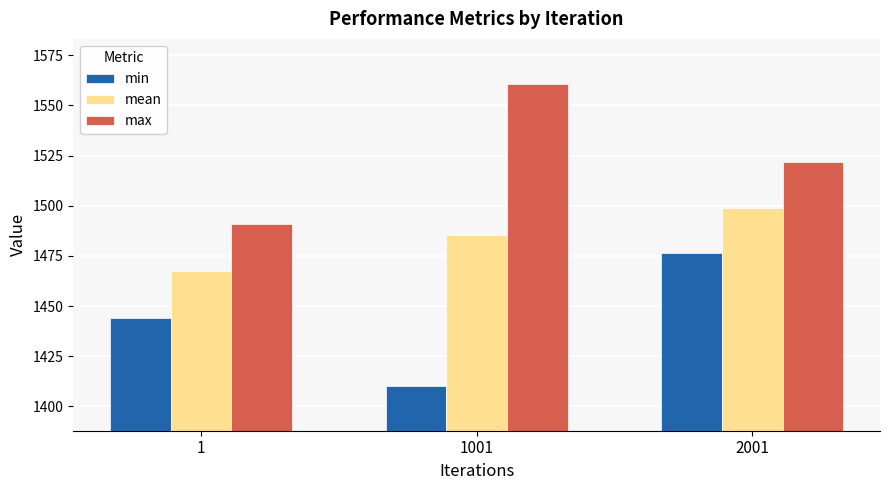

True or false: min has a value of 1410.4 at 1001.

True